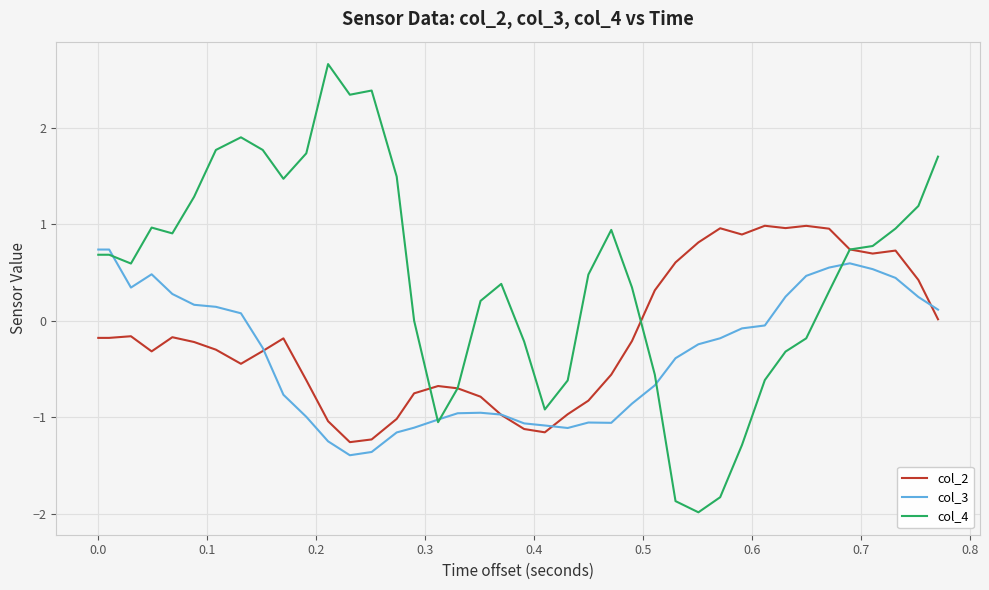

Rank the series by their maximum value, from highest to lowest.

col_4, col_2, col_3